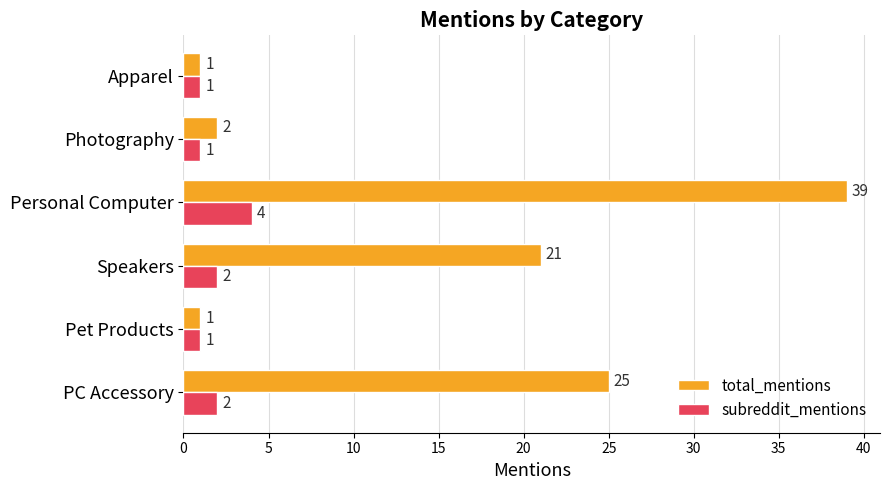

What is the average value of the total_mentions series?

15